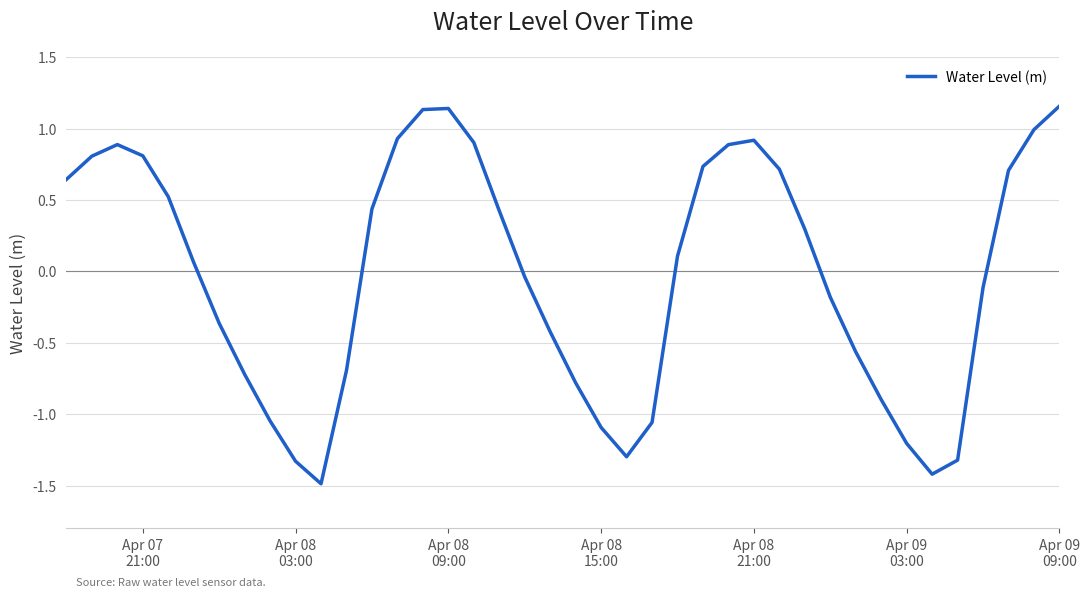

How many interior local peaks (higher than both neighbors) does the data have?

3